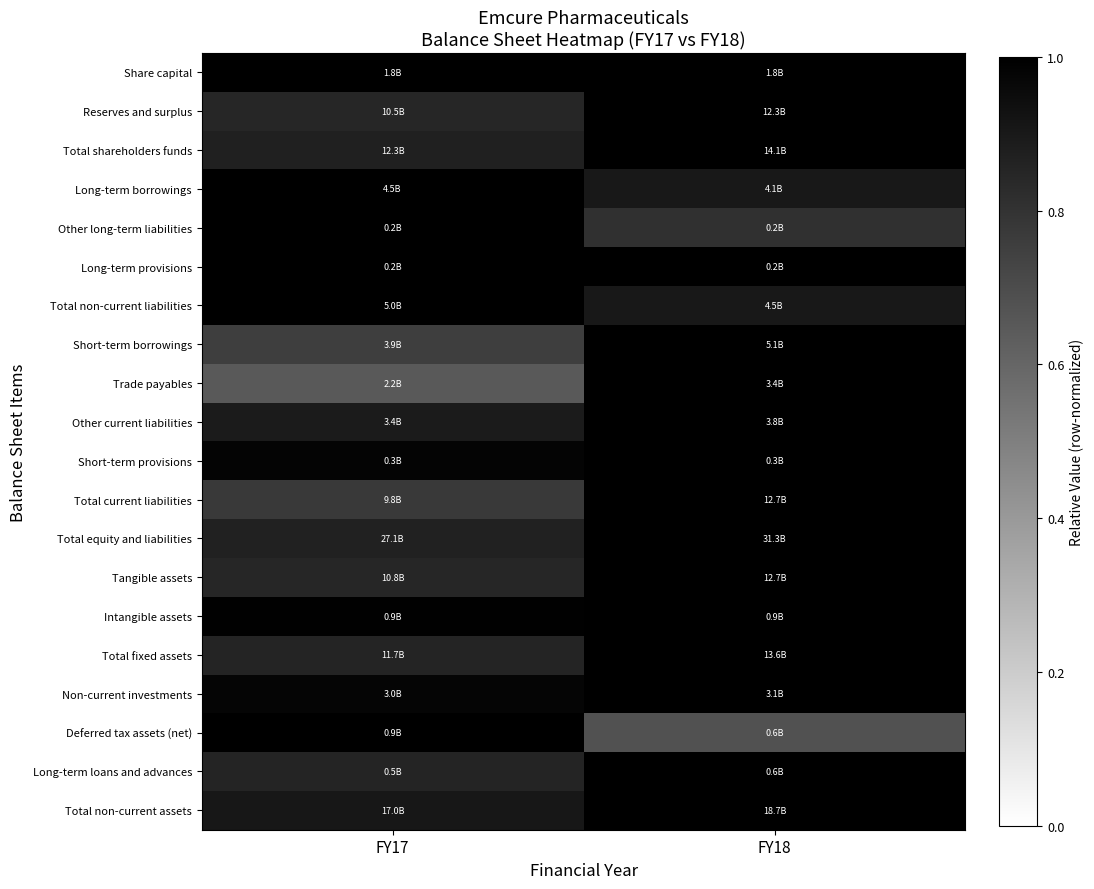

Reading left to right, extract all data points from this chart.

Share capital: FY17=1.0	FY18=1.0
Reserves and surplus: FY17=0.9	FY18=1.0
Total shareholders funds: FY17=0.9	FY18=1.0
Long-term borrowings: FY17=1.0	FY18=0.9
Other long-term liabilities: FY17=1.0	FY18=0.8
Long-term provisions: FY17=1.0	FY18=1.0
Total non-current liabilities: FY17=1.0	FY18=0.9
Short-term borrowings: FY17=0.8	FY18=1.0
Trade payables: FY17=0.6	FY18=1.0
Other current liabilities: FY17=0.9	FY18=1.0
Short-term provisions: FY17=1.0	FY18=1.0
Total current liabilities: FY17=0.8	FY18=1.0
Total equity and liabilities: FY17=0.9	FY18=1.0
Tangible assets: FY17=0.8	FY18=1.0
Intangible assets: FY17=1.0	FY18=1.0
Total fixed assets: FY17=0.9	FY18=1.0
Non-current investments: FY17=1.0	FY18=1.0
Deferred tax assets (net): FY17=1.0	FY18=0.7
Long-term loans and advances: FY17=0.9	FY18=1.0
Total non-current assets: FY17=0.9	FY18=1.0